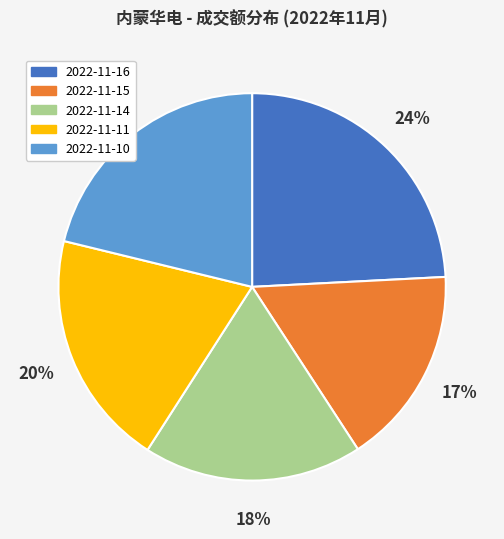

The 2022-11-10 slice represents 21% of the pie. True or false?

True